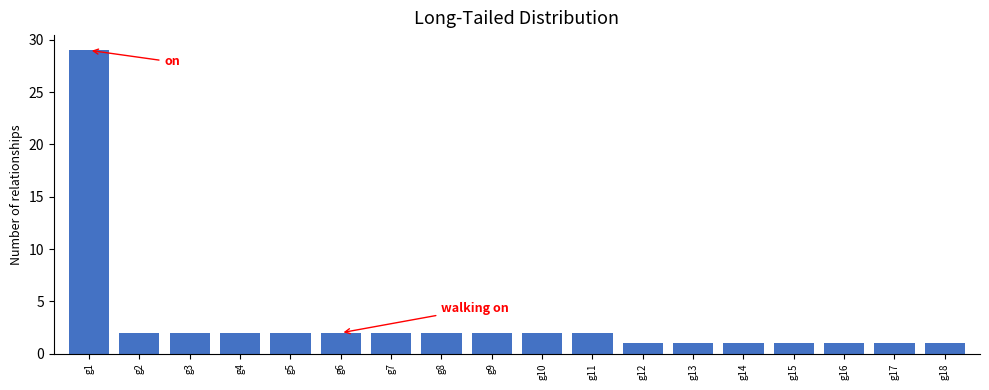

Reading left to right, transcribe all the data shown in this chart.

29	2	2	2	2	2	2	2	2	2	2	1	1	1	1	1	1	1